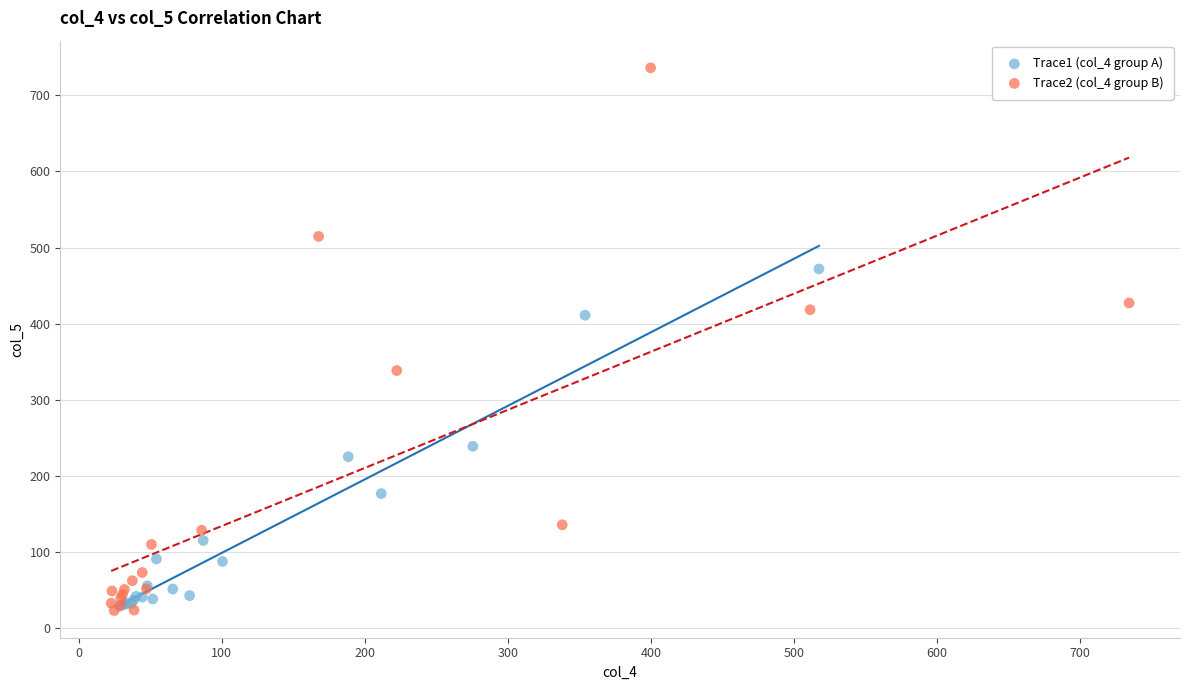

Which series reaches the maximum Y coordinate?

Trace2 (col_4 group B)